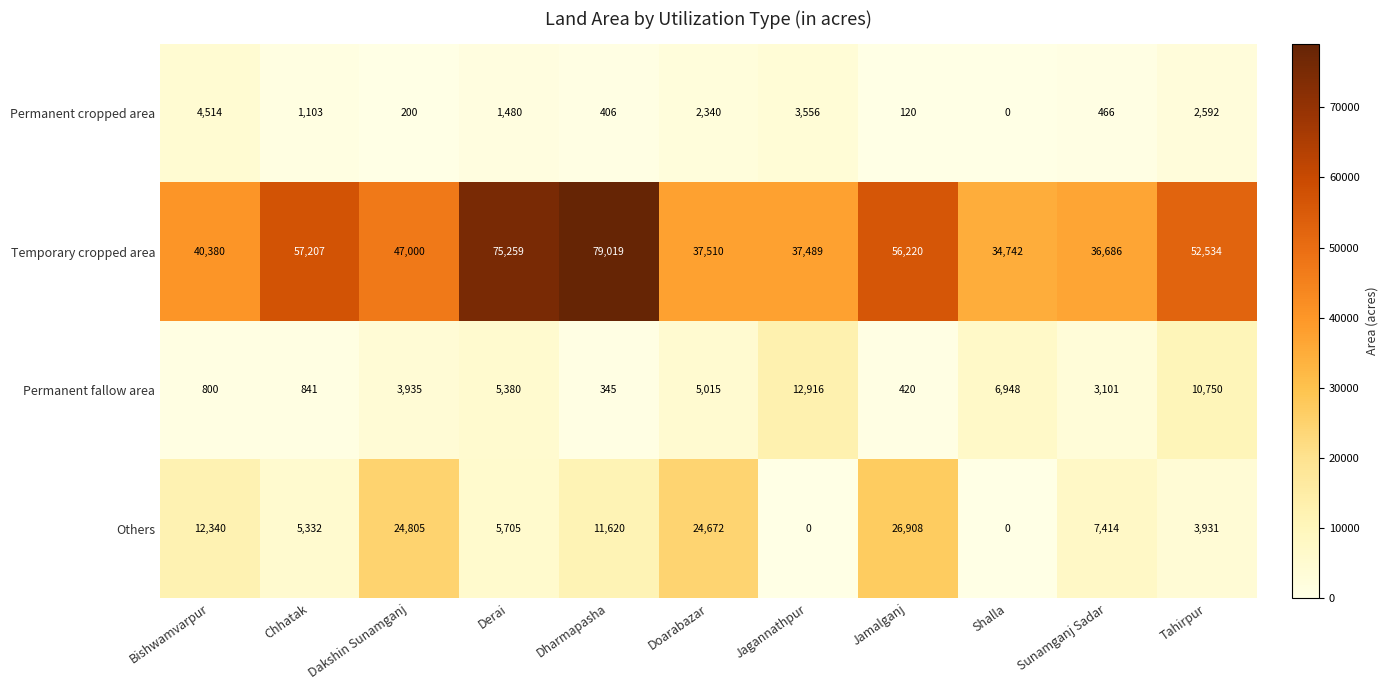

What is the total value across all series at Sunamganj Sadar?

47667